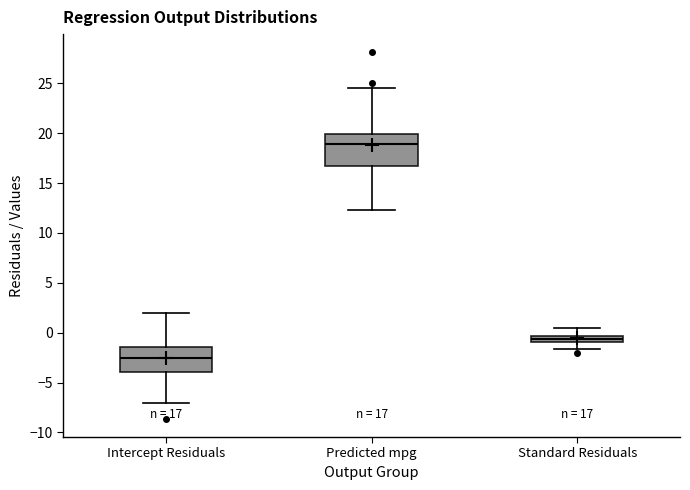

Which box is the tallest, from its lower edge to its upper edge?

Predicted mpg